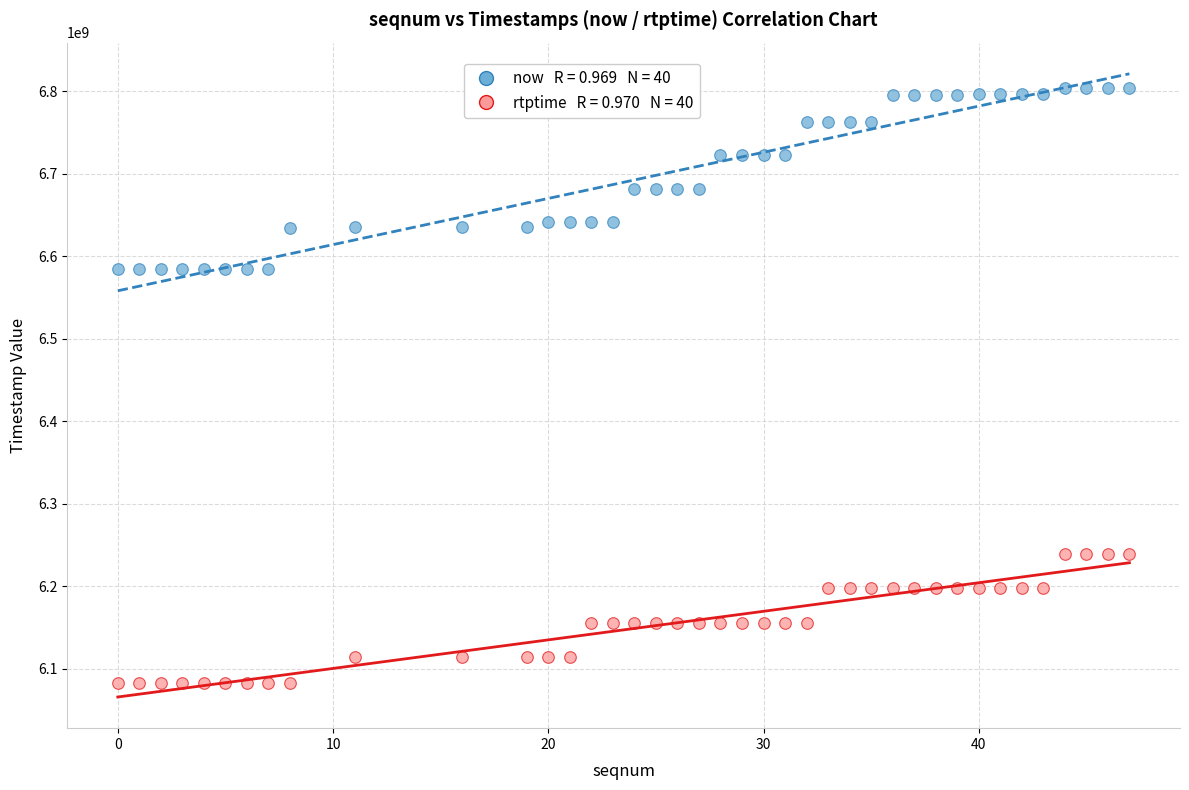

Across all data points, what is the range of Y values (max minus min)?

721038778